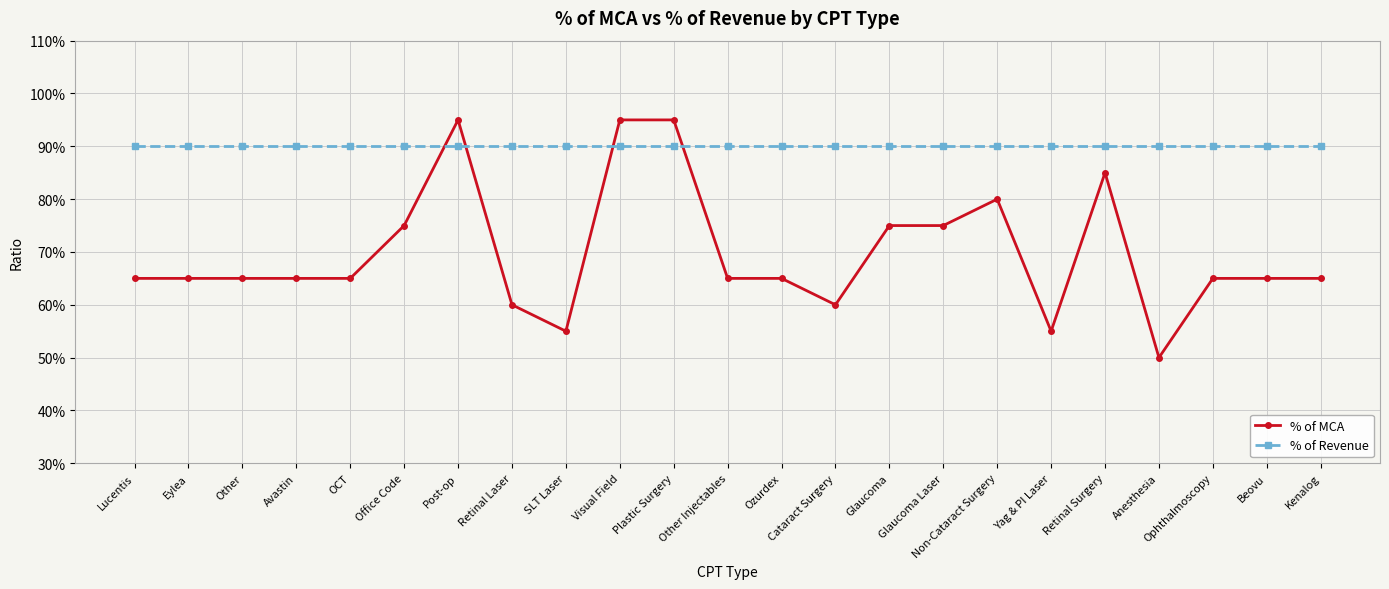

What are all the series names shown in the legend?

% of MCA, % of Revenue